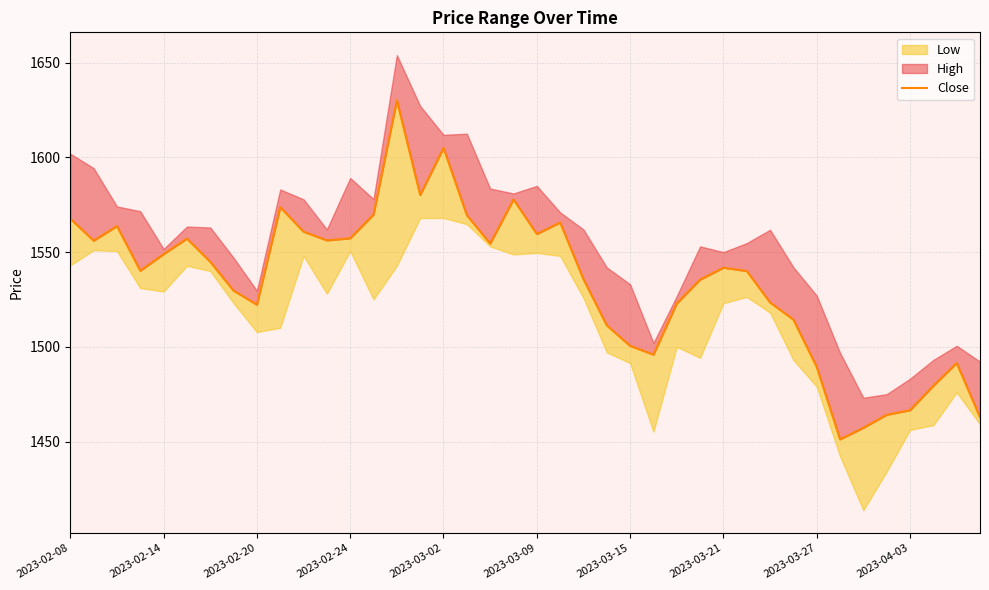

Is it true that the value at 2023-02-24 is 1557.3?

True